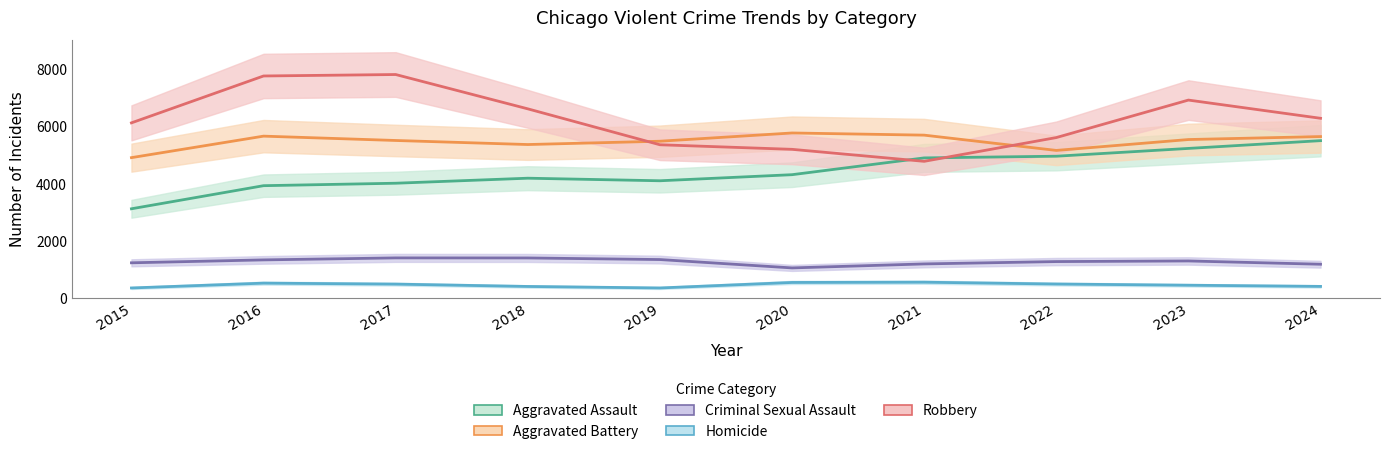

True or false: Aggravated Battery and Criminal Sexual Assault intersect in this chart.

False